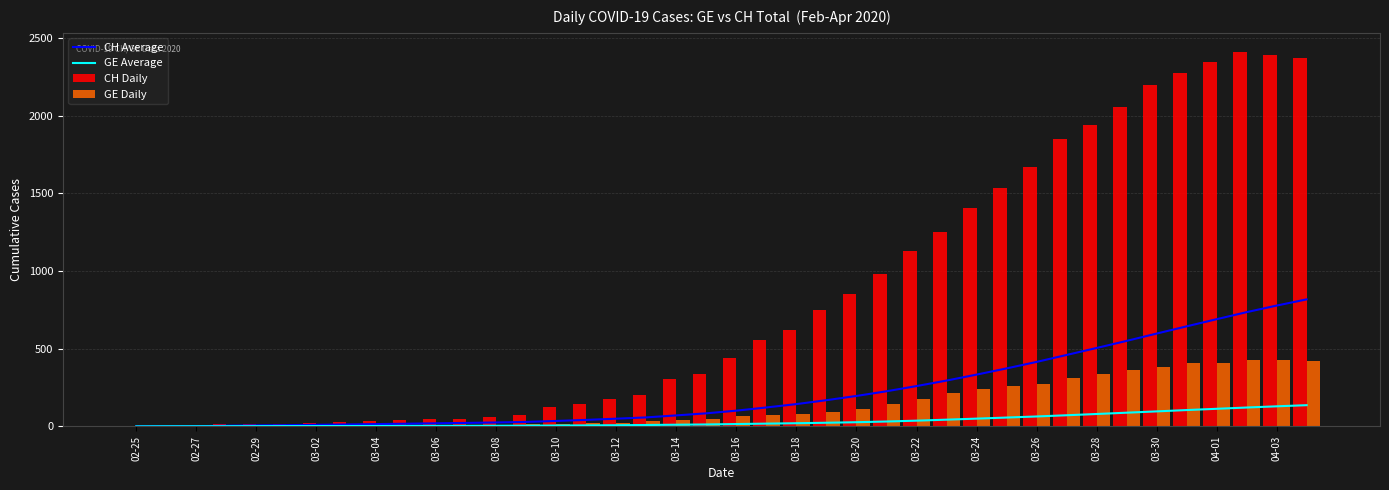

What is the highest value of the GE Daily series?

424